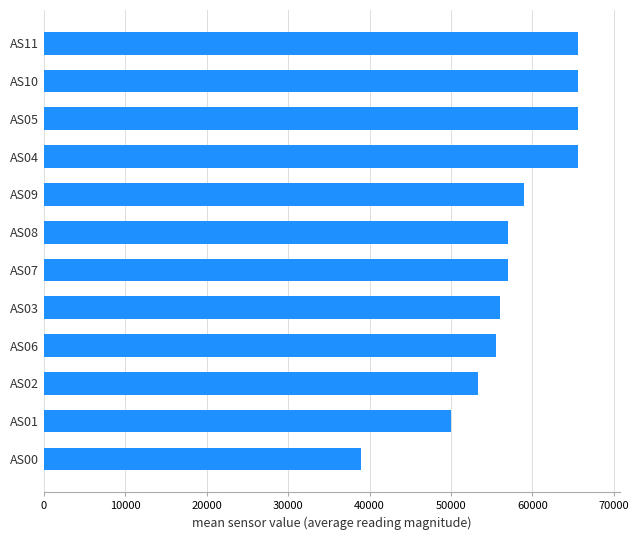

Count the number of values greater than 57029.

6